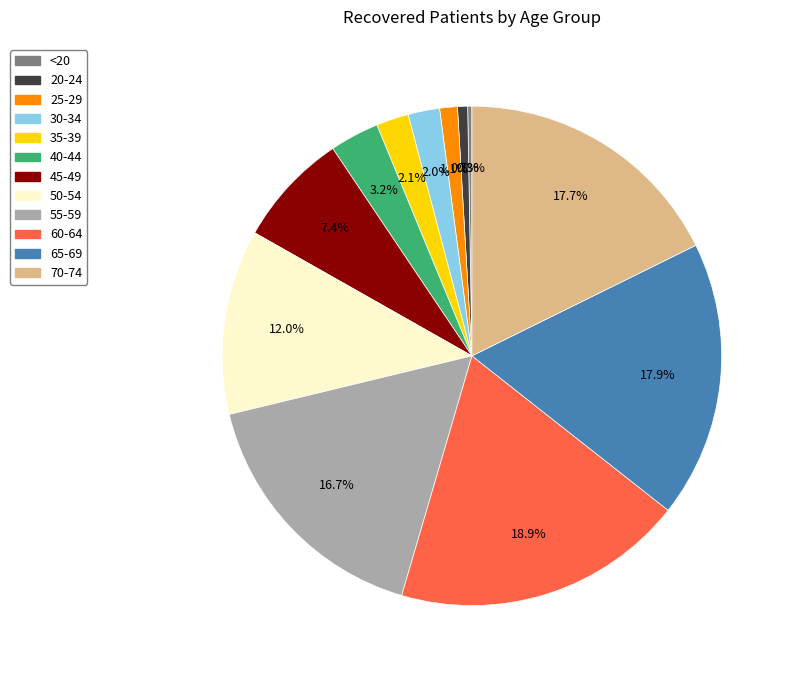

To the nearest percent, what is the combined percentage of 50-54 and 60-64?

31%